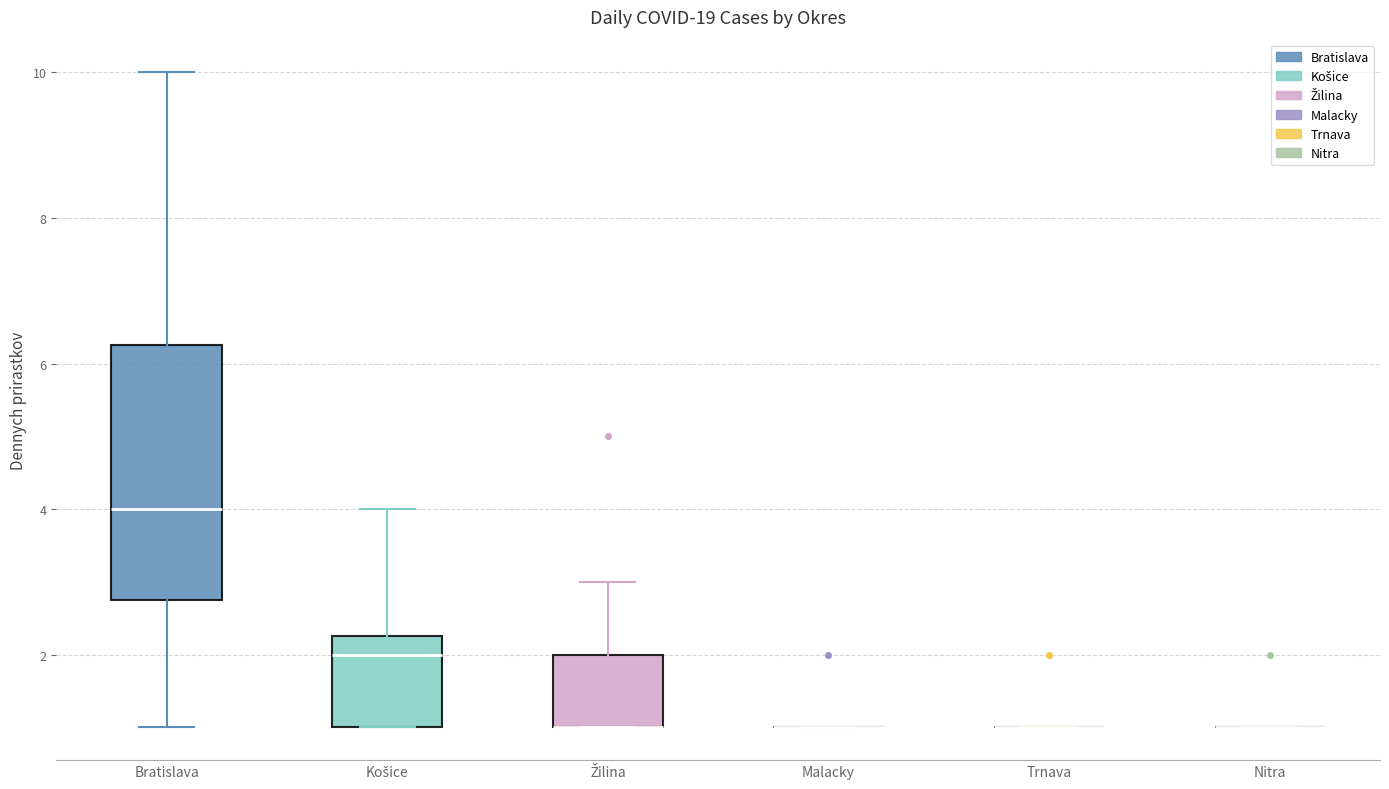

Reading left to right, transcribe this box plot: for each box, give where its median line is, the range the box spans, and where its two whiskers end, as read against the y-axis. The values are not printed on the chart, so give them approximately, as read against the axis.

Bratislava: median 4.0, box 2.8 to 6.2, whiskers 1.0 to 10.0
Košice: median 2.0, box 1.0 to 2.2, whiskers 1.0 to 4.0
Žilina: median 1.0 (drawn on the box's lower edge), box 1.0 to 2.0, whiskers 1.0 to 3.0
Malacky: box collapsed to a line at 1.0, whiskers 1.0 to 1.0
Trnava: box collapsed to a line at 1.0, whiskers 1.0 to 1.0
Nitra: box collapsed to a line at 1.0, whiskers 1.0 to 1.0